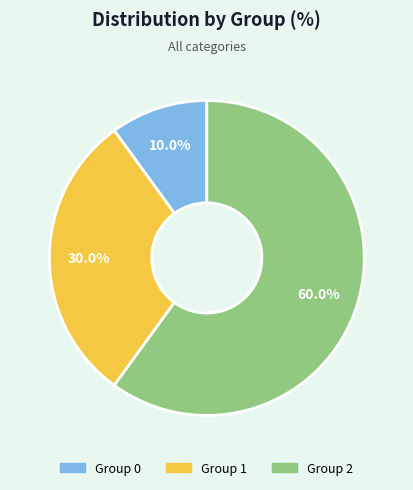

Does Group 2 represent more than half of the total?

Yes